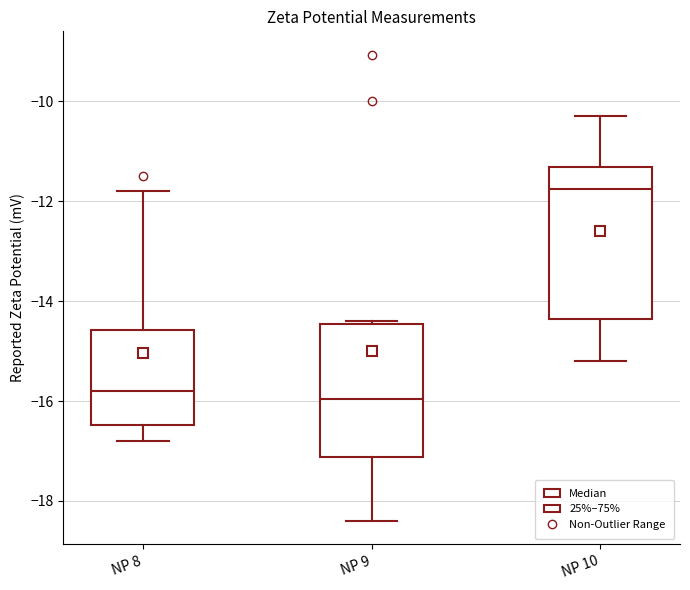

Which box is the tallest, from its lower edge to its upper edge?

NP 10